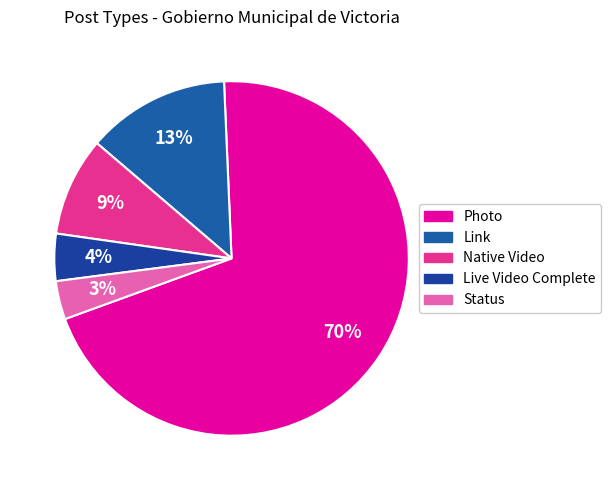

Which has a higher value, Live Video Complete or Native Video?

Native Video